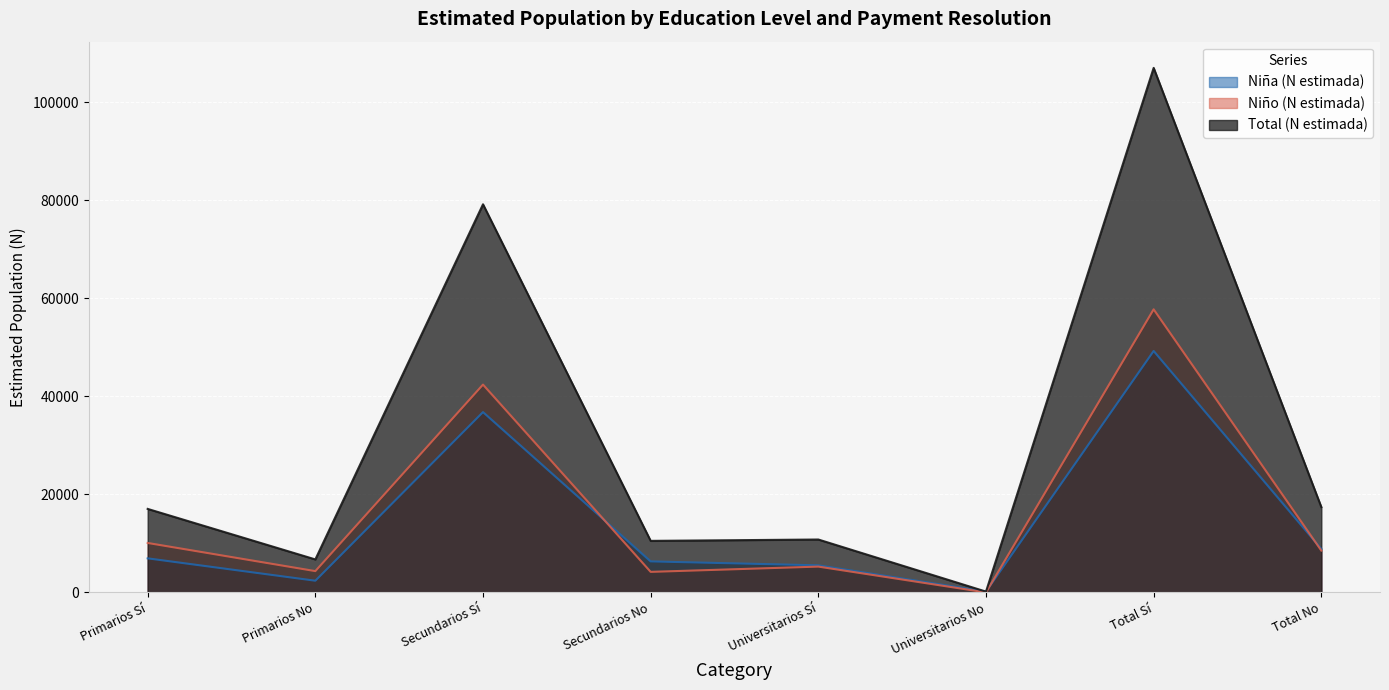

The value of Niña (N estimada) at Primarios Sí is 6947. True or false?

True